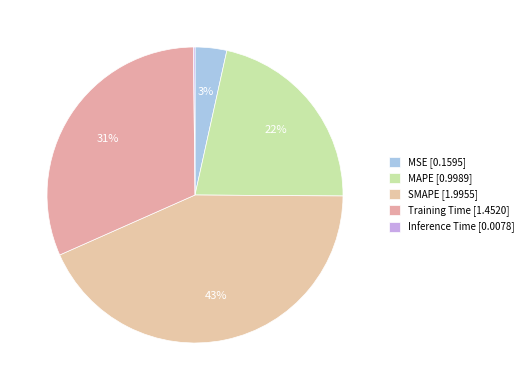

Count the number of slices in the pie.

5